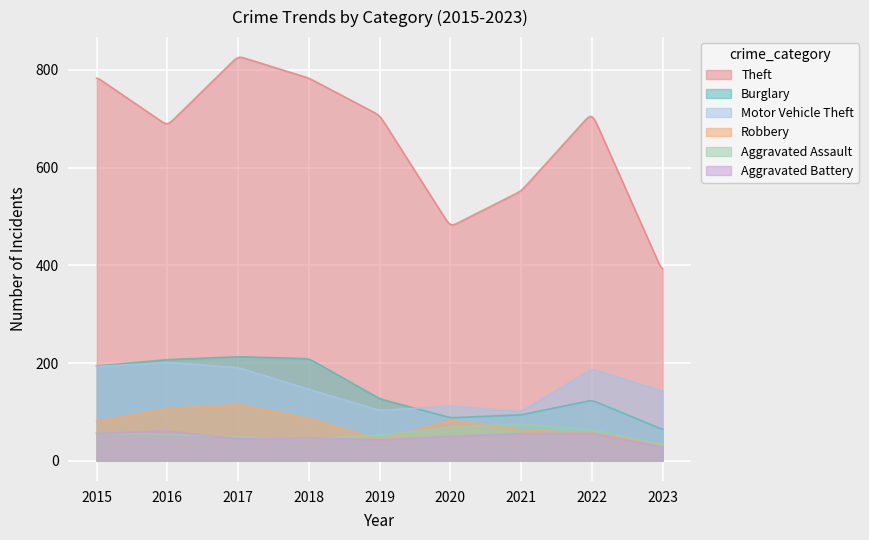

Which series has the largest range (max minus min)?

Theft